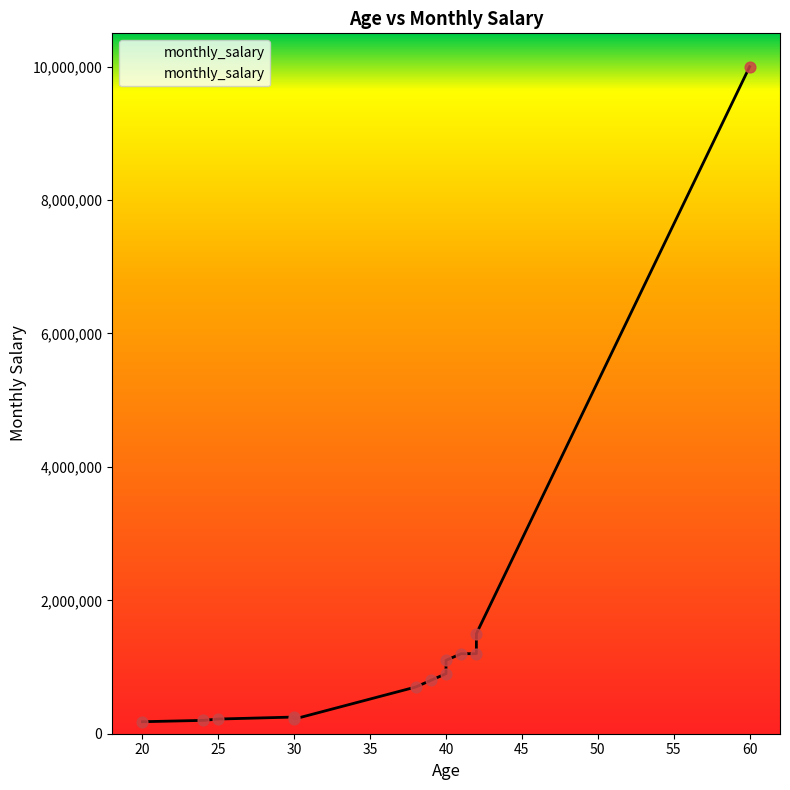

Between 38 and 24, which is larger?

38